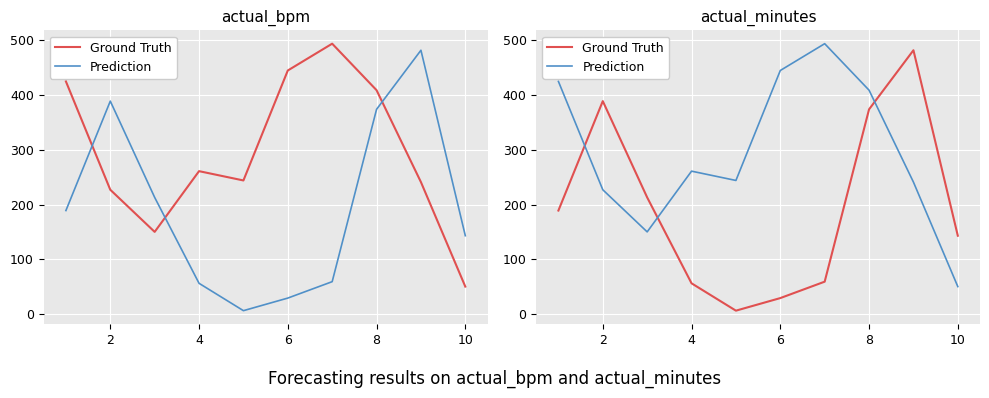

True or false: Prediction has a value of 688 at 12.

False